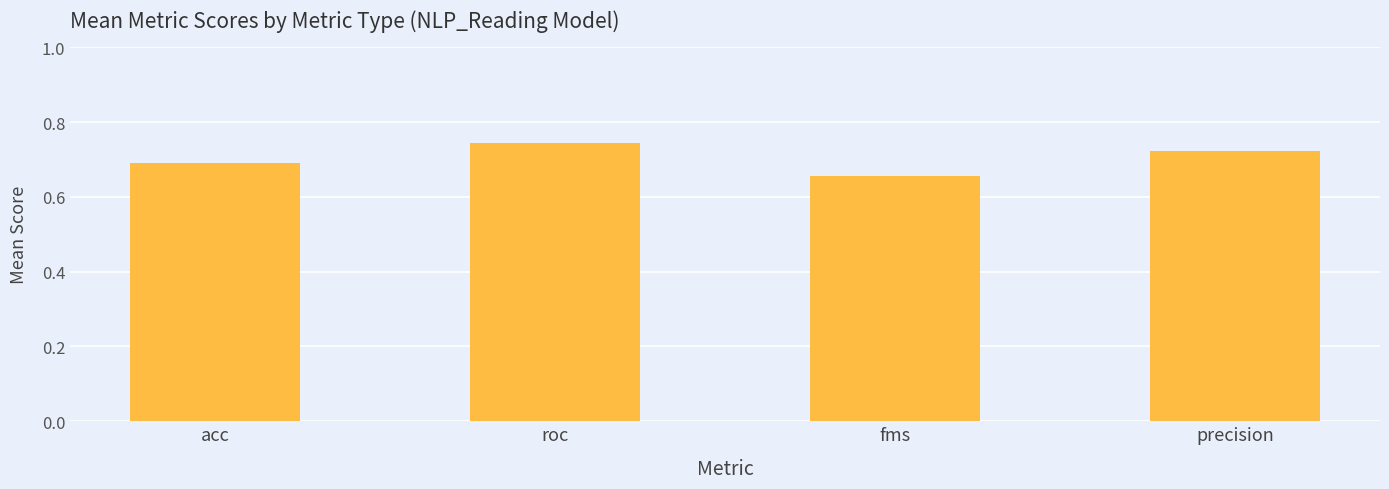

What is the difference between the second highest and minimum values?

0.1